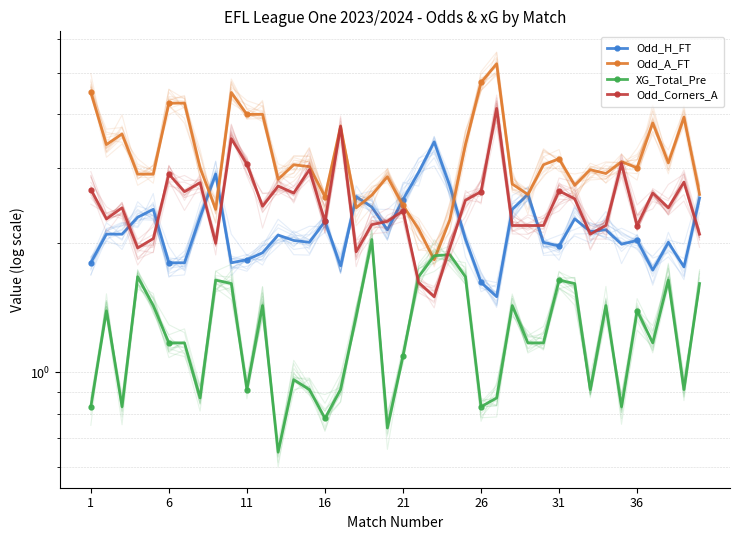

How many categories are shown in the chart?

40